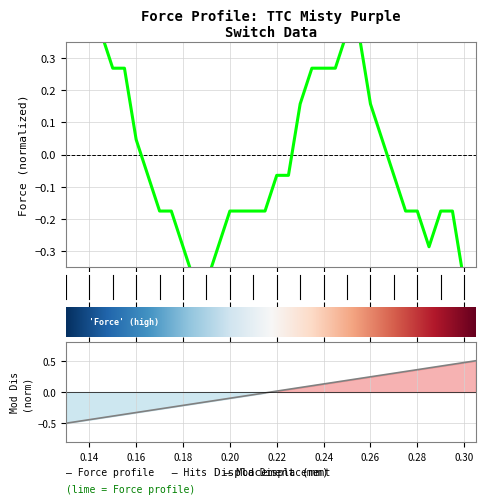

What is the value of the displacement point at the 25th from the left?

0.2